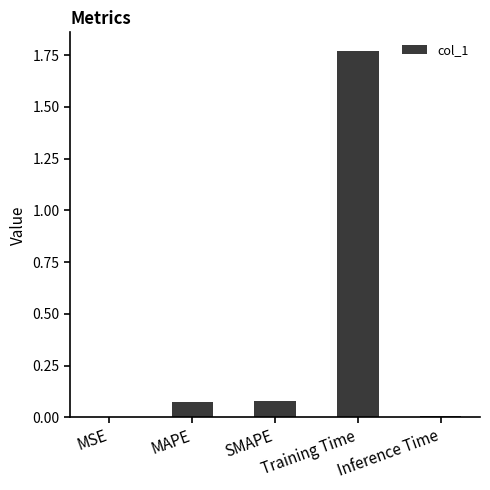

What is the sum of all values?

1.9